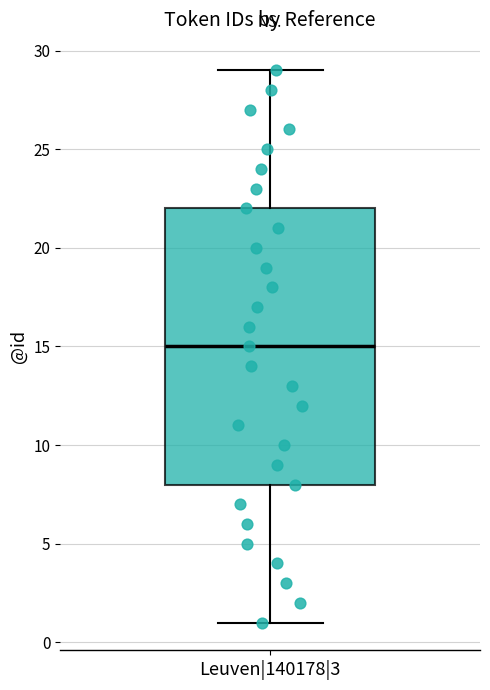

Read this box plot against the y-axis: the position of the median line, the range covered by the box, and the ends of both whiskers. The values are not printed on the chart, so give them approximately, as read against the axis.

median 15, box 8 to 22, whiskers 1 to 29